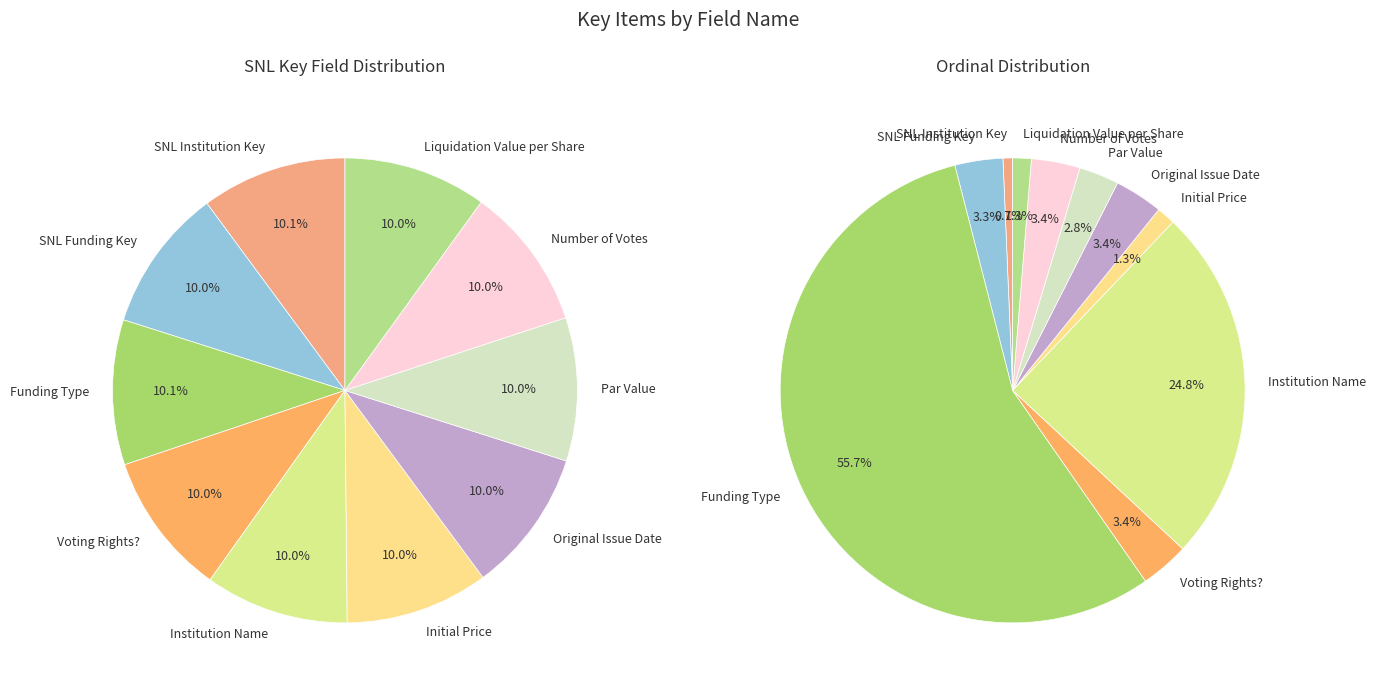

What is the smallest slice in the pie chart?

SNL Institution Key